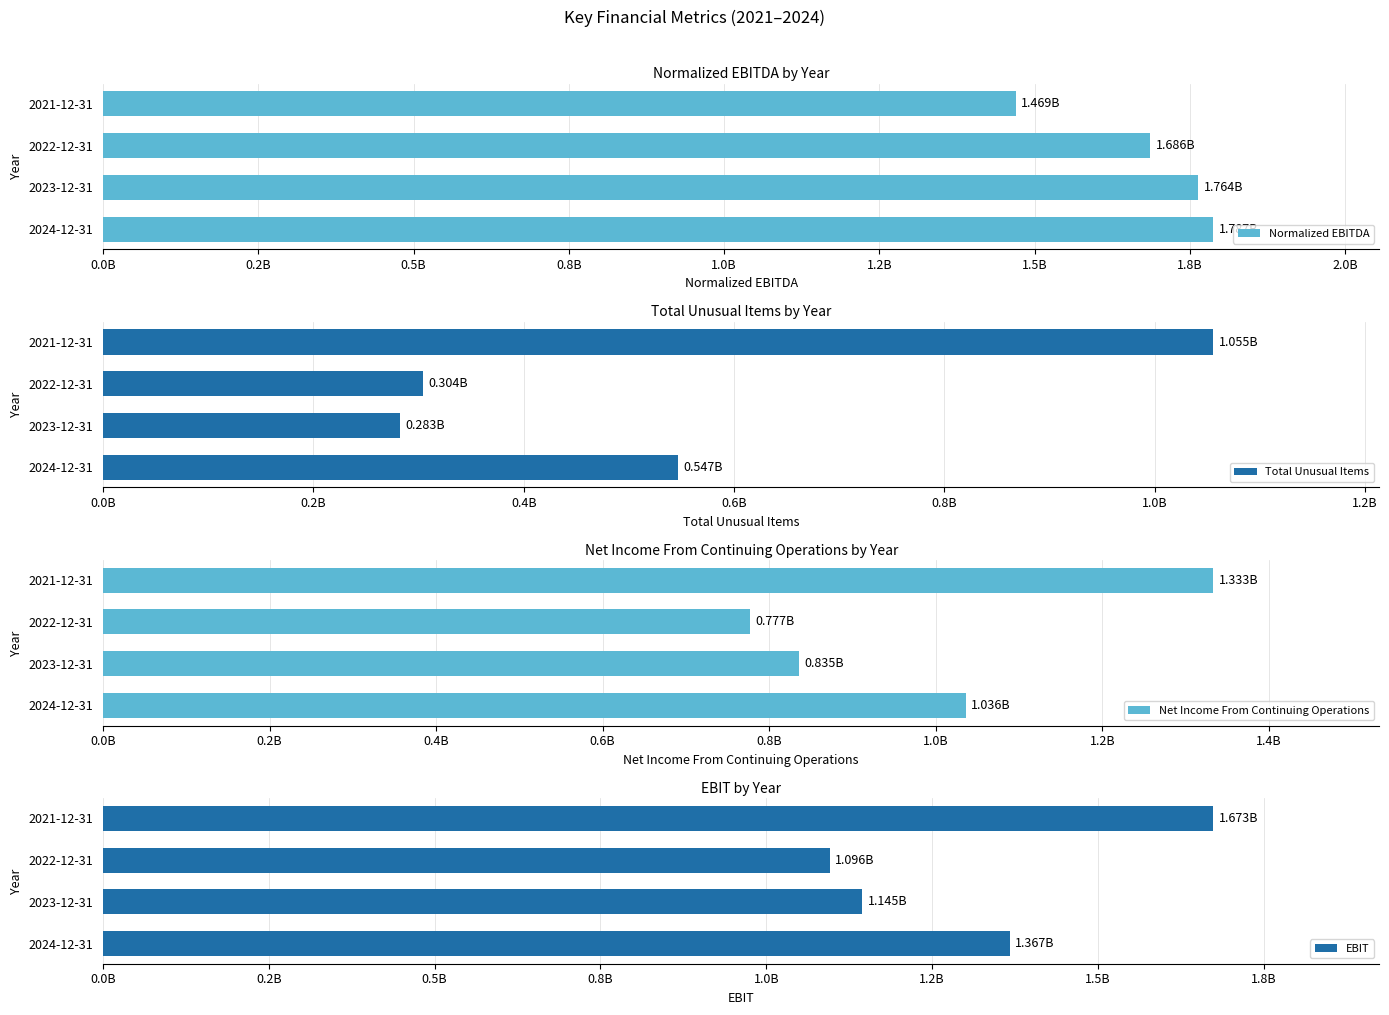

List the labels in order of Total Unusual Items value, smallest first.

2023-12-31, 2022-12-31, 2024-12-31, 2021-12-31